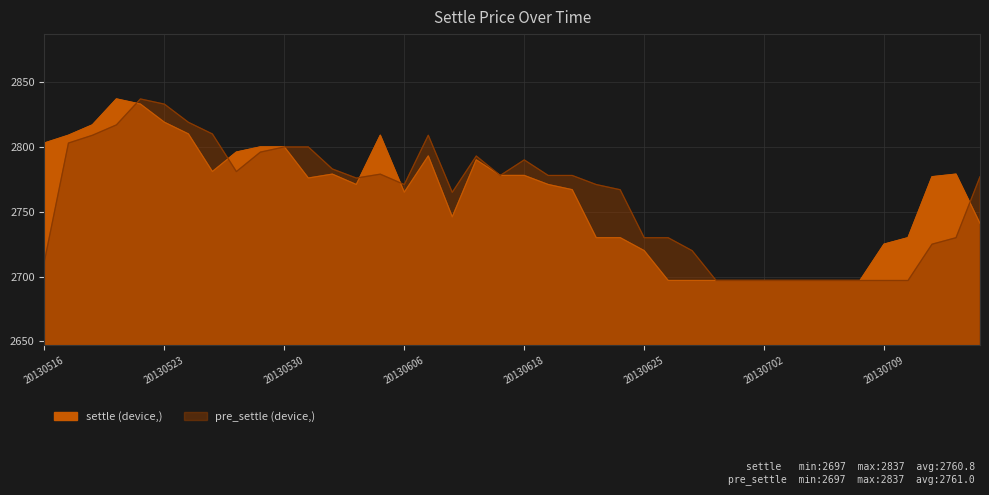

Reading left to right, transcribe all the data shown in this chart.

settle: 20130516=2803	20130517=2809	20130520=2817	20130521=2837	20130522=2833	20130523=2819	20130524=2810	20130527=2781	20130528=2796	20130529=2800	20130530=2800	20130531=2776	20130603=2779	20130604=2771	20130605=2809	20130606=2765	20130607=2793	20130613=2746	20130614=2790	20130617=2778	20130618=2778	20130619=2771	20130620=2767	20130621=2730	20130624=2730	20130625=2720	20130626=2697	20130627=2697	20130628=2697	20130701=2697	20130702=2697	20130703=2697	20130704=2697	20130705=2697	20130708=2697	20130709=2725	20130710=2730	20130711=2777	20130712=2779	20130715=2741
pre_settle: 20130516=2712	20130517=2803	20130520=2809	20130521=2817	20130522=2837	20130523=2833	20130524=2819	20130527=2810	20130528=2781	20130529=2796	20130530=2800	20130531=2800	20130603=2783	20130604=2776	20130605=2779	20130606=2771	20130607=2809	20130613=2765	20130614=2793	20130617=2778	20130618=2790	20130619=2778	20130620=2778	20130621=2771	20130624=2767	20130625=2730	20130626=2730	20130627=2720	20130628=2697	20130701=2697	20130702=2697	20130703=2697	20130704=2697	20130705=2697	20130708=2697	20130709=2697	20130710=2697	20130711=2725	20130712=2730	20130715=2777